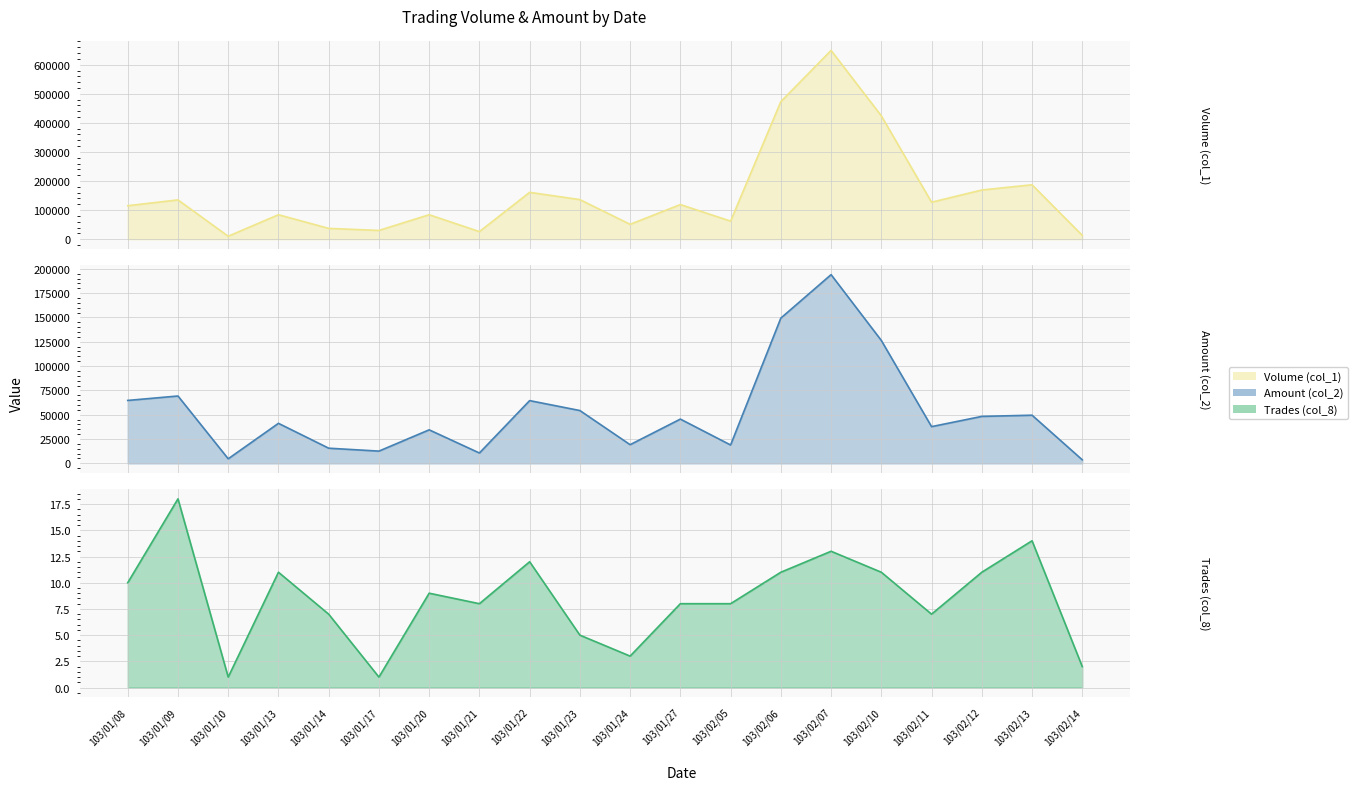

Which series has the largest total across all categories?

Volume (col_1) line